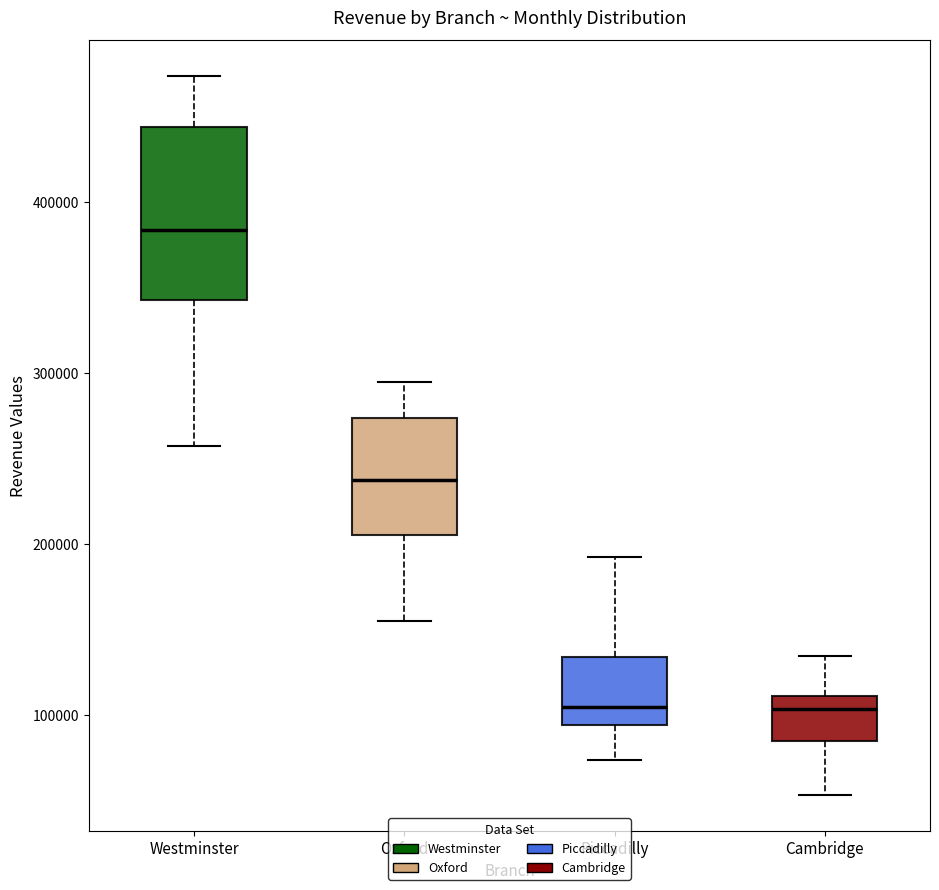

Reading left to right, transcribe this box plot: for each box, give where its median line is, the range the box spans, and where its two whiskers end, as read against the y-axis. The values are not printed on the chart, so give them approximately, as read against the axis.

Westminster: median 380000, box 340000 to 440000, whiskers 260000 to 470000
Oxford: median 240000, box 210000 to 270000, whiskers 160000 to 290000
Piccadilly: median 110000, box 90000 to 130000, whiskers 70000 to 190000
Cambridge: median 100000, box 90000 to 110000, whiskers 50000 to 130000